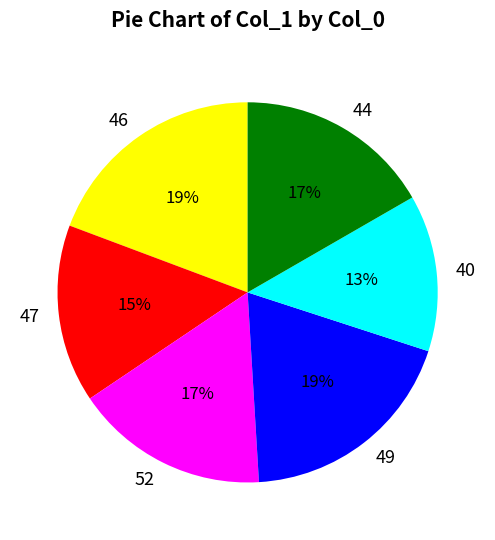

What is the ratio of the value at 52 to the value at 47?

1.1